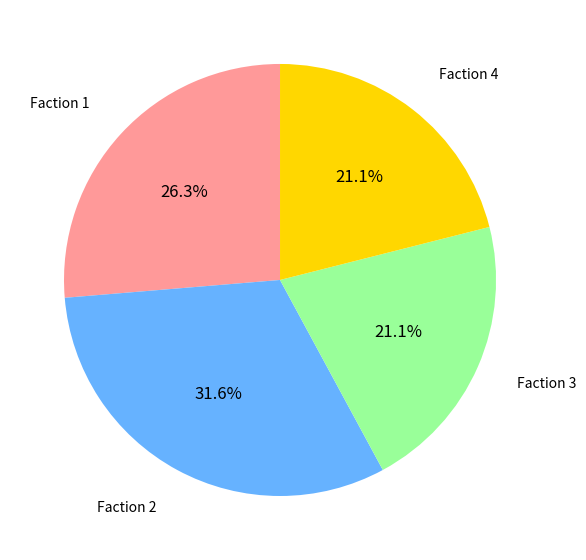

Is there any slice that represents more than half of the pie?

No